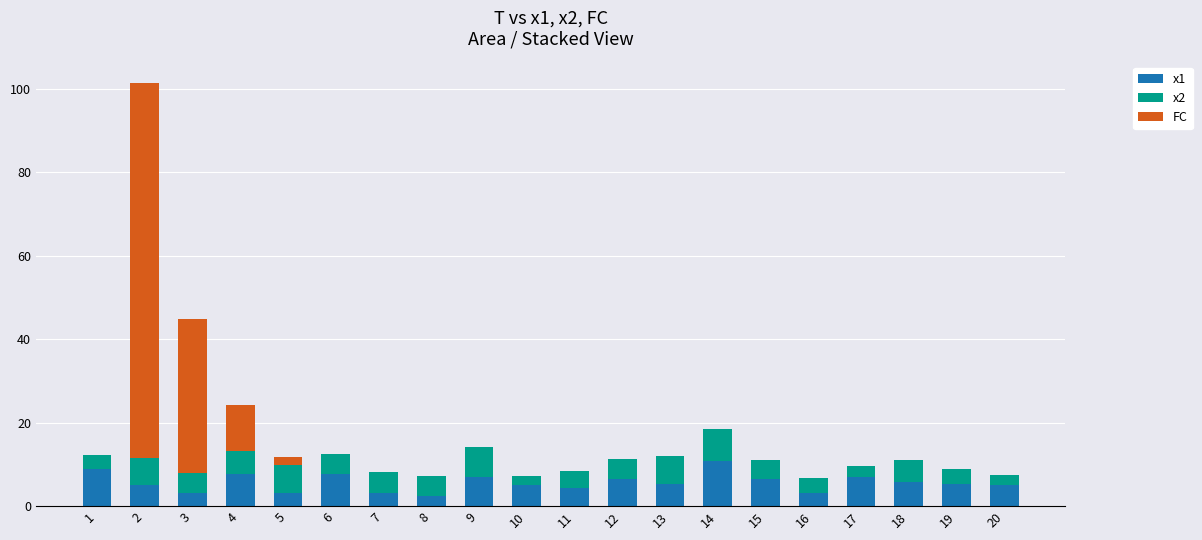

Is it true that x1 equals 4.9 at 10?

True